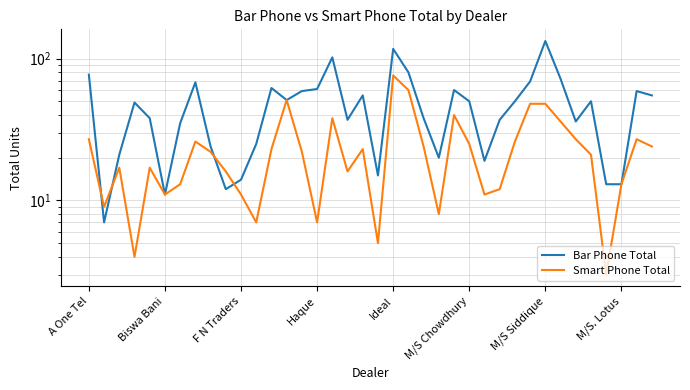

Which series changed the most between 10 and 27?

Bar Phone Total